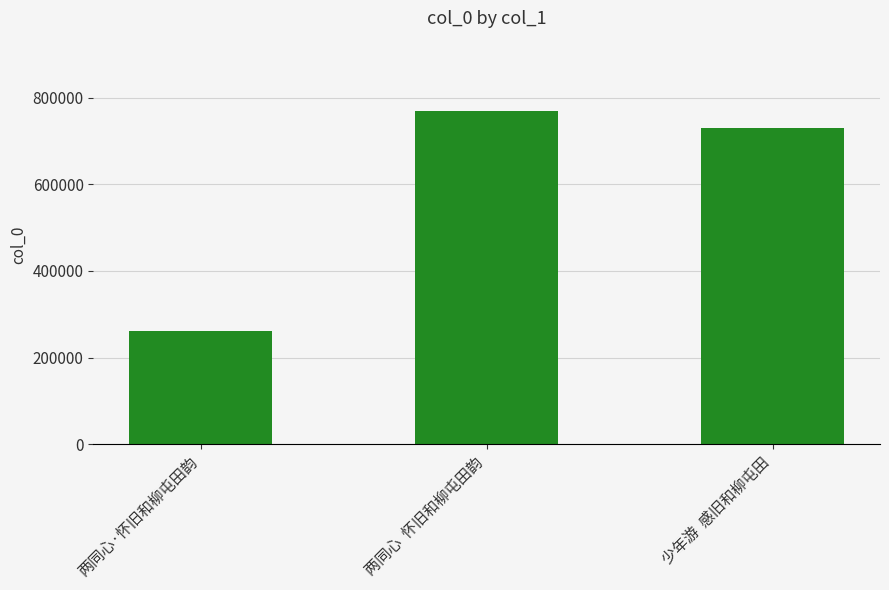

Reading right to left, transcribe all the data shown in this chart.

少年游  感旧和柳屯田=728579	两同心  怀旧和柳屯田韵=767927	两同心·怀旧和柳屯田韵=262491